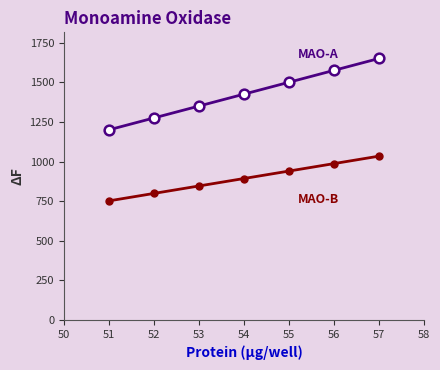

What is the total value across all series at 57?

2684